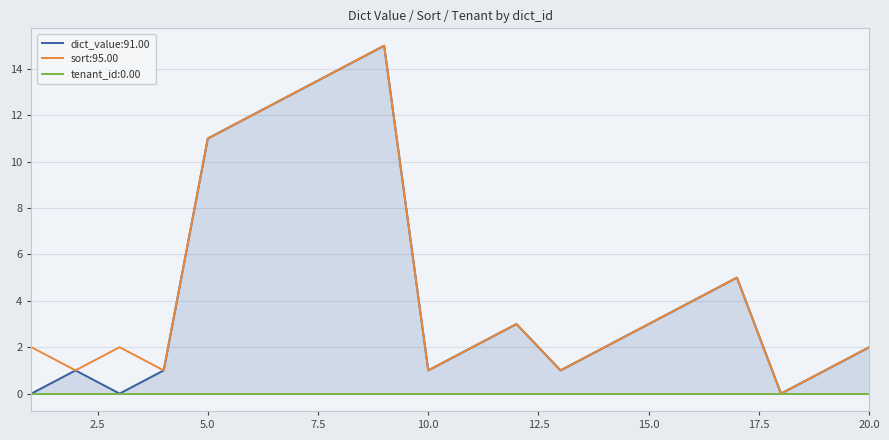

True or false: sort and dict_value intersect in this chart.

False